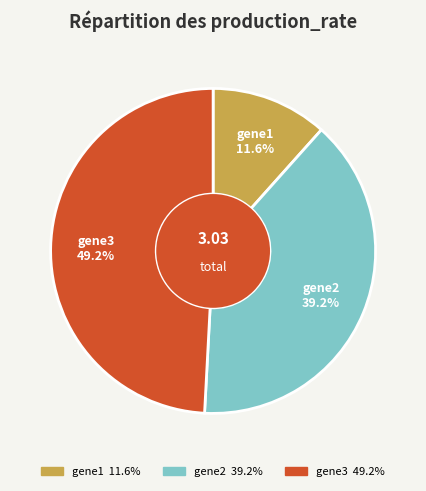

Is there a majority slice in this chart?

No